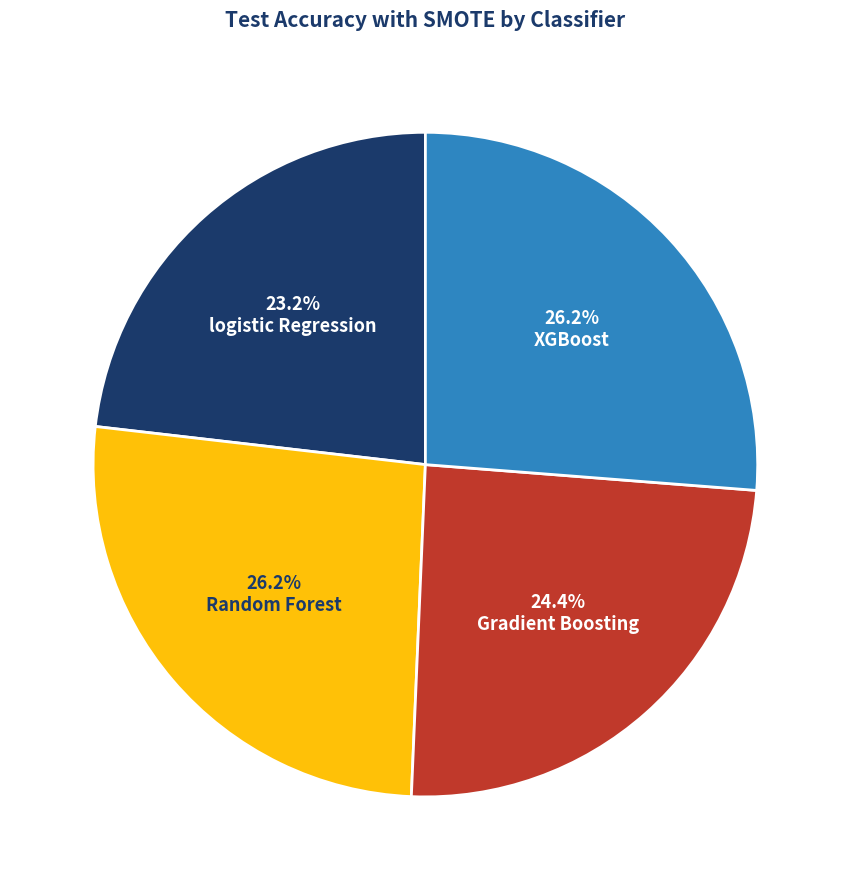

The Gradient Boosting slice represents 24% of the pie. True or false?

True